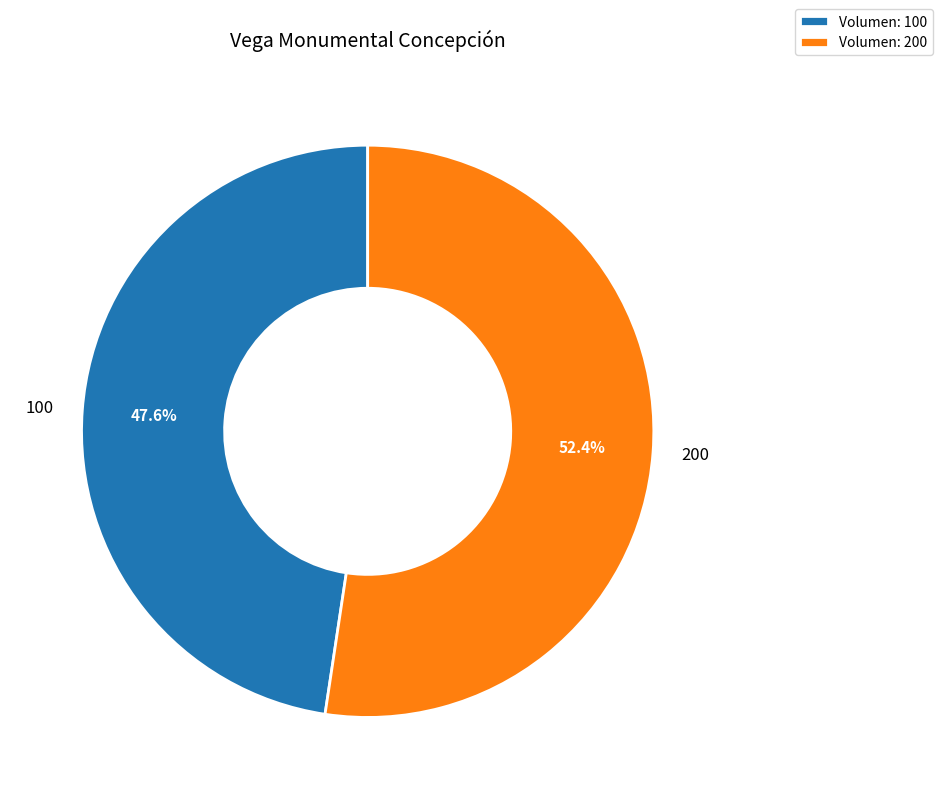

What is the total percentage of 200 and 100?

100.0%